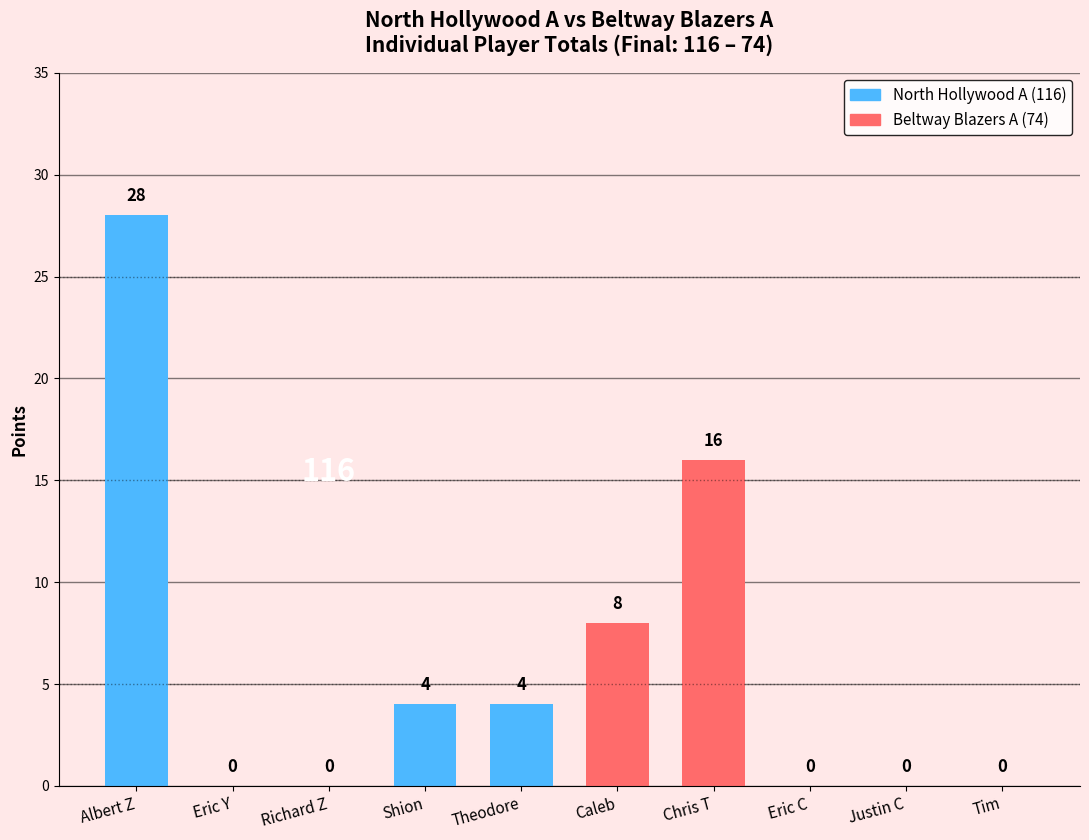

Reading left to right, transcribe all the data shown in this chart.

North Hollywood A (116): 28	0	0	4	4
Beltway Blazers A (74): 8	16	0	0	0